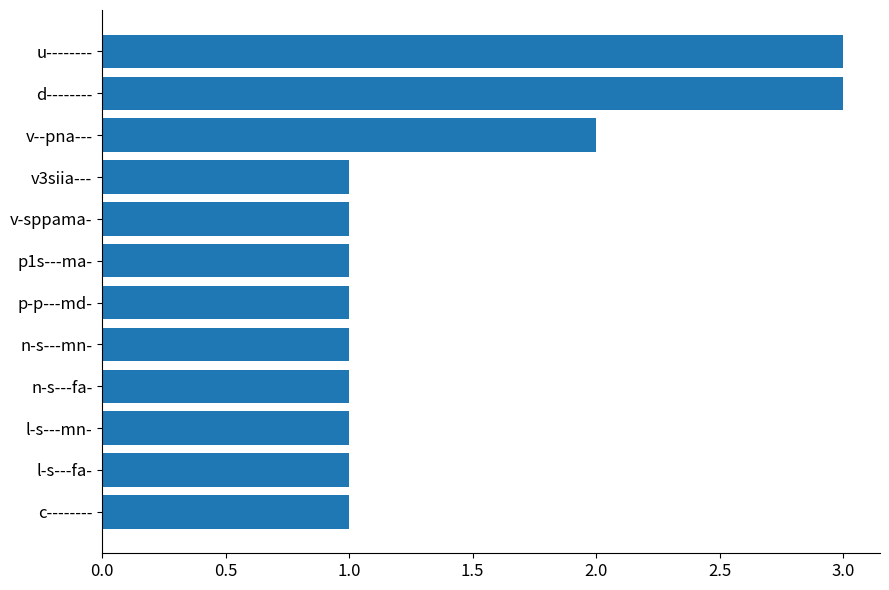

What is the greatest value displayed?

3